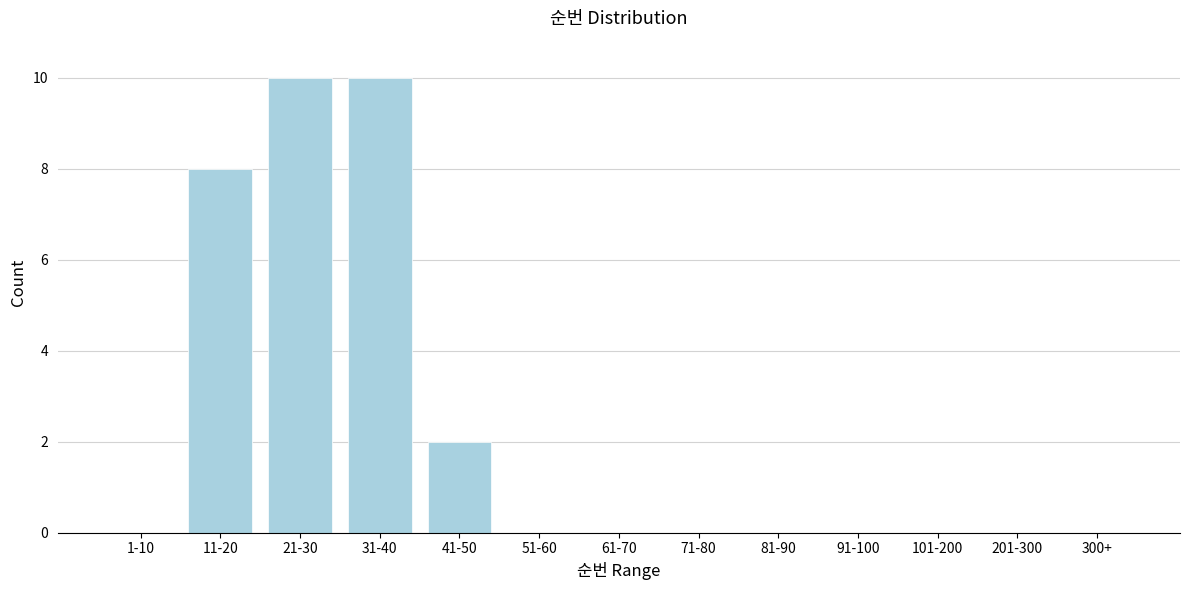

Reading left to right, transcribe all the data shown in this chart.

1-10=0	11-20=8	21-30=10	31-40=10	41-50=2	51-60=0	61-70=0	71-80=0	81-90=0	91-100=0	101-200=0	201-300=0	300+=0